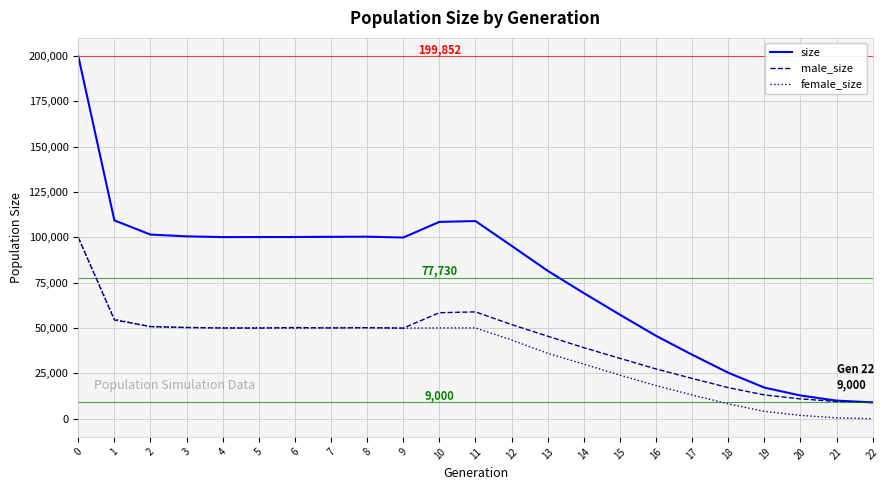

The value of size at 2 is 152705. True or false?

False